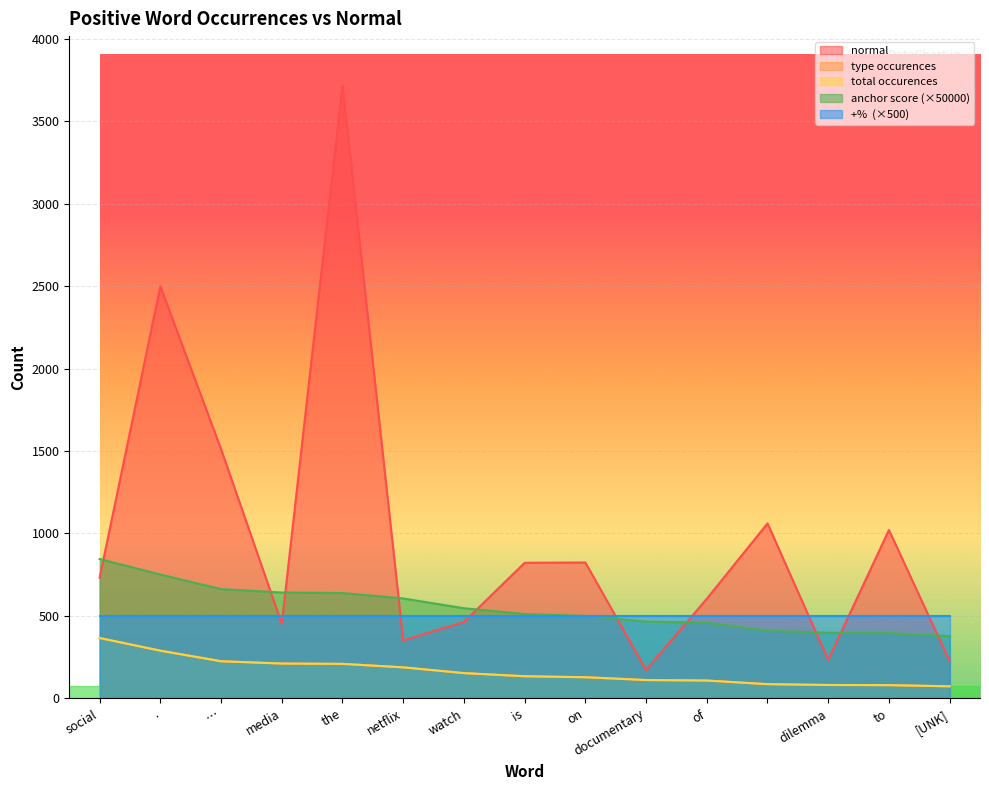

True or false: total occurences and normal cross at least once.

False